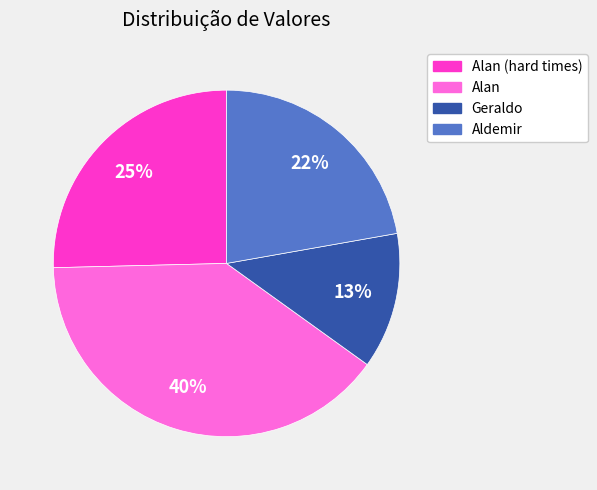

Which has a higher value, Alan or Alan (hard times)?

Alan